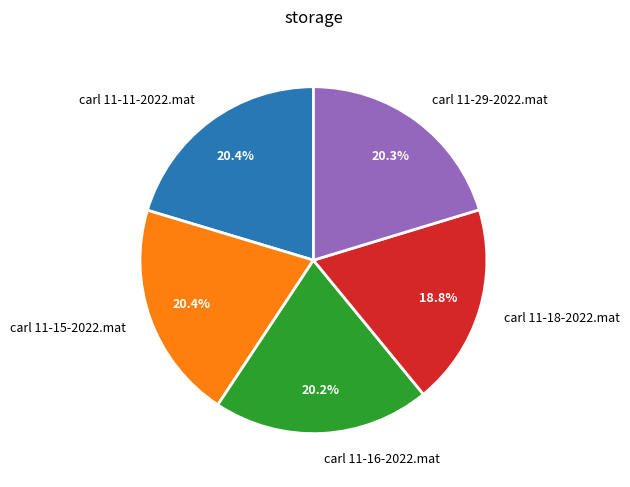

Which category has the smallest portion of the pie?

carl 11-18-2022.mat